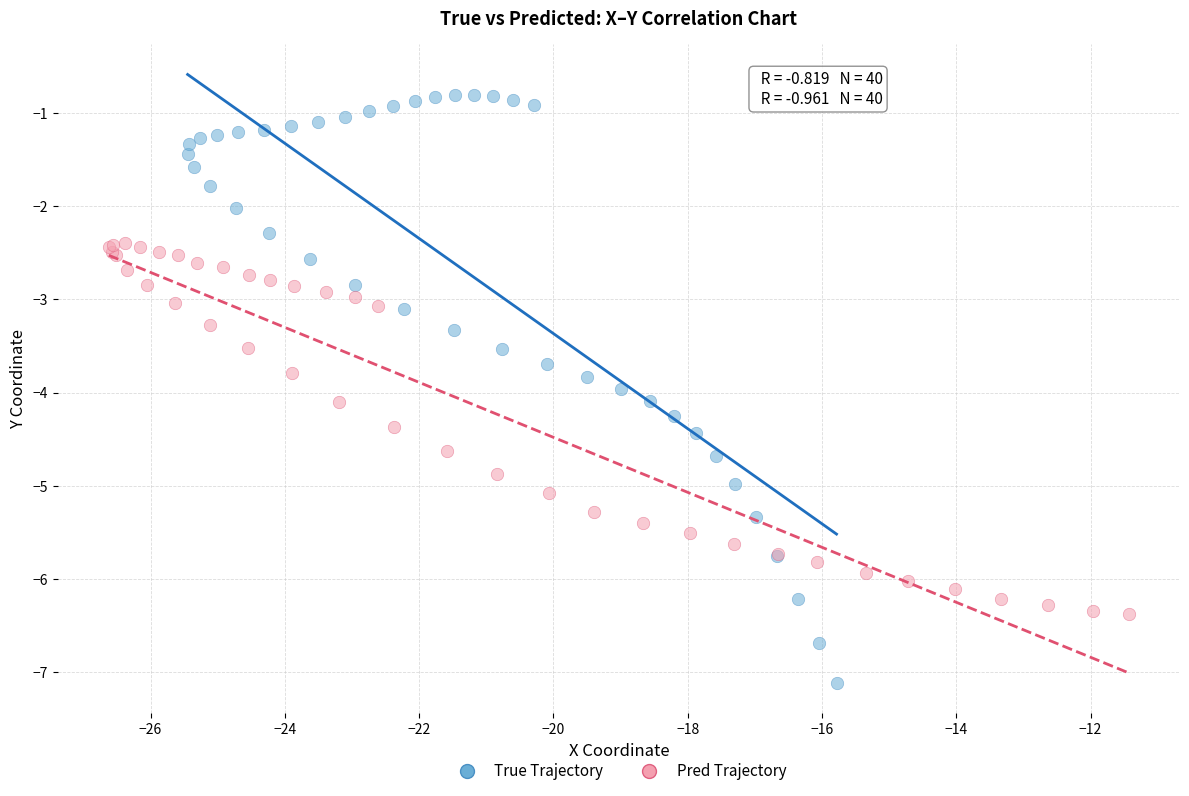

Which series contains the highest Y value?

True Trajectory